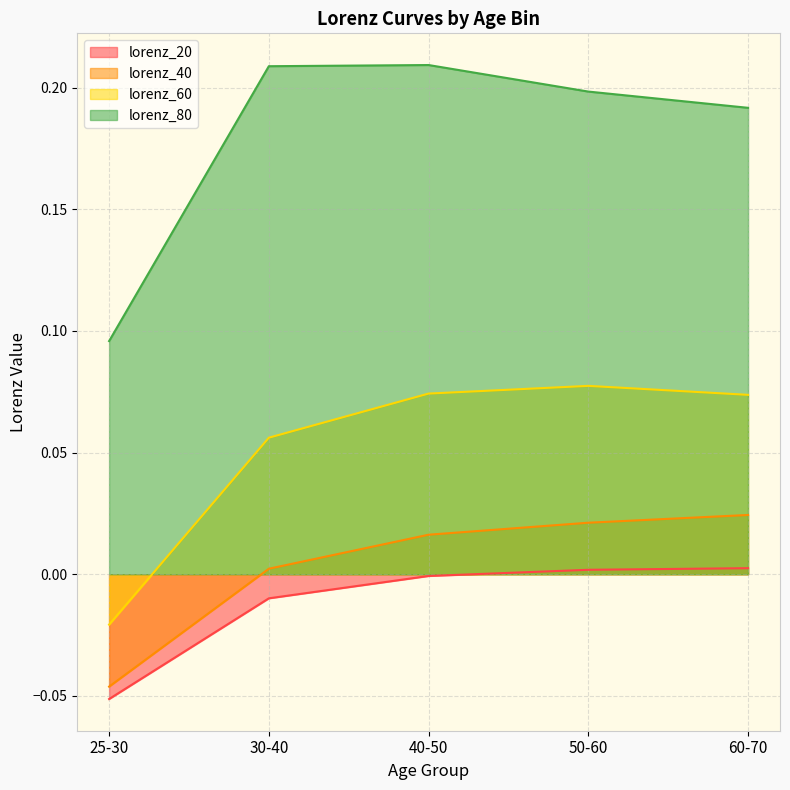

True or false: lorenz_20 has more than 0 interior local peaks.

False